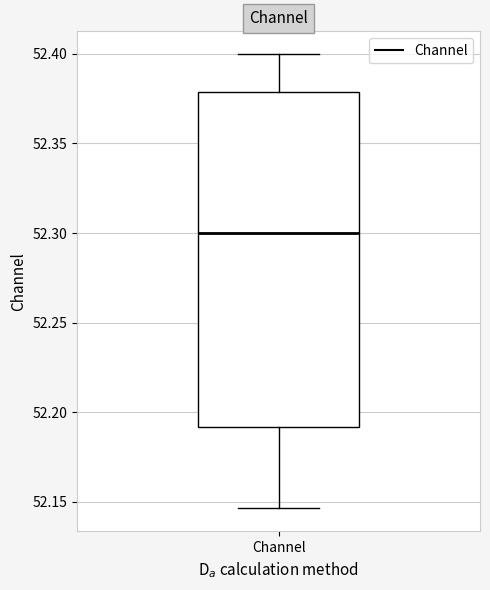

Transcribe this box plot: give where the median line is, the range the box spans, and where the two whiskers end, as read against the y-axis. The values are not printed on the chart, so give them approximately, as read against the axis.

median 52.300, box 52.190 to 52.380, whiskers 52.145 to 52.400